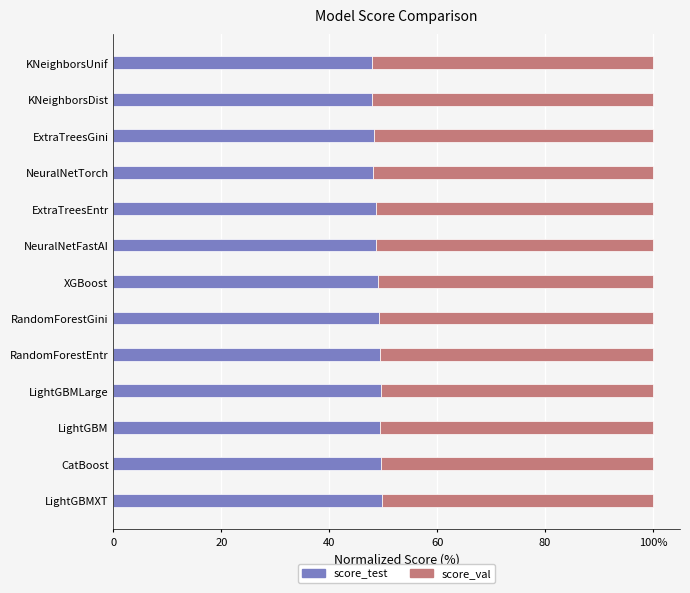

What are all the series names shown in the legend?

score_test, score_val